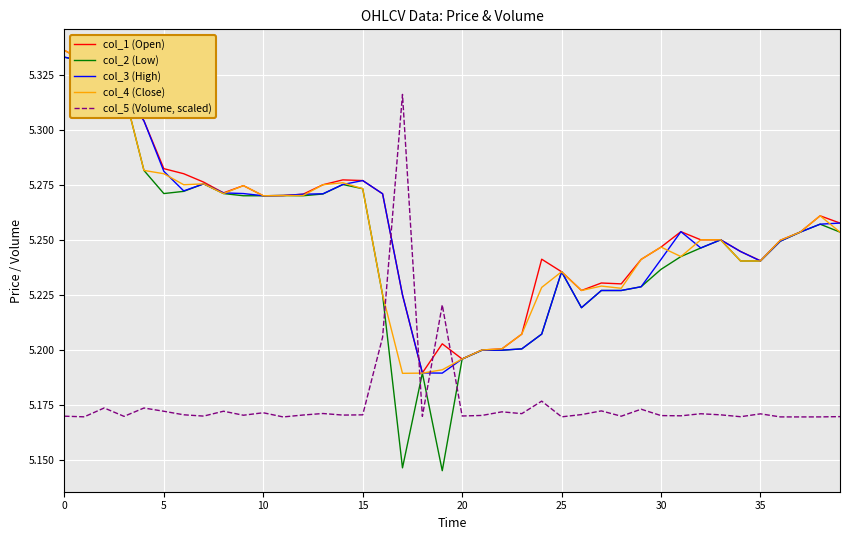

What is the difference between the maximum and minimum values in the col_2 (Low) series?

0.2